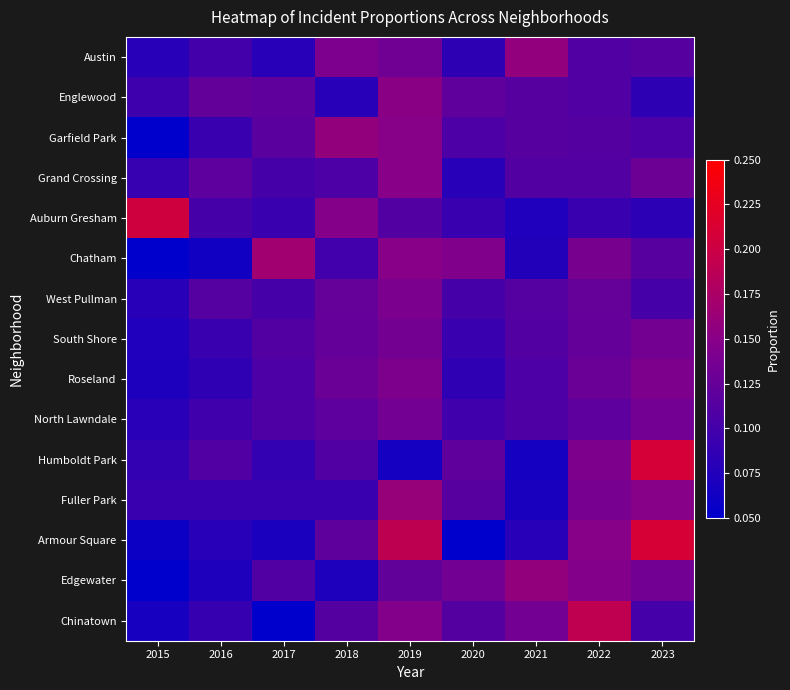

At how many categories does at least one series exceed 0?

9